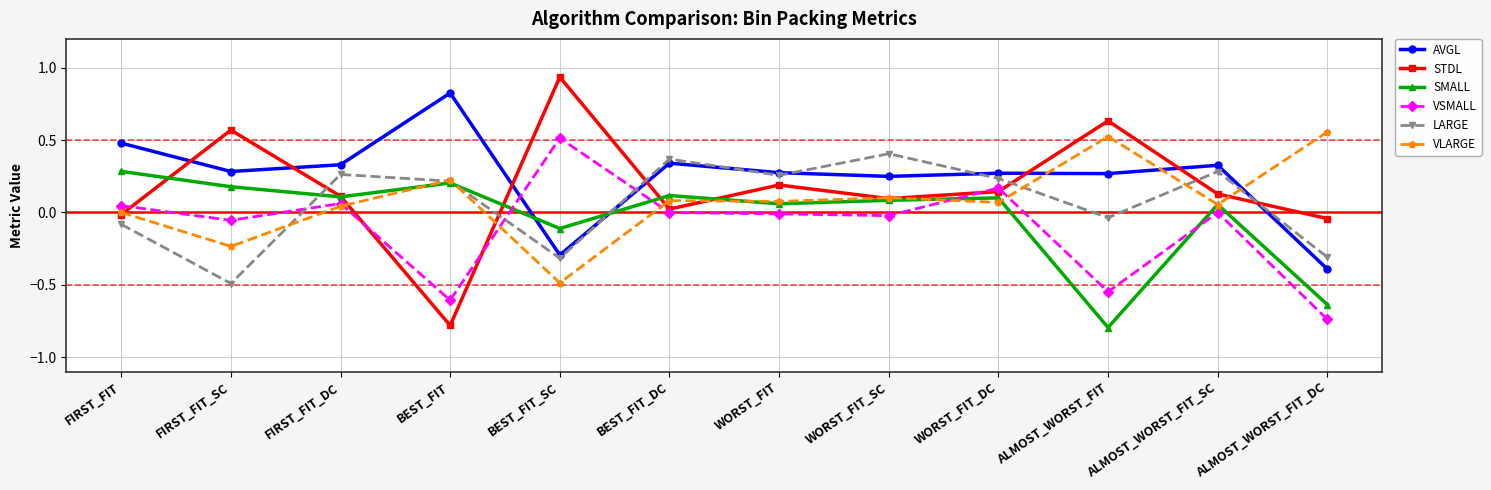

Which series has the largest total across all categories?

AVGL